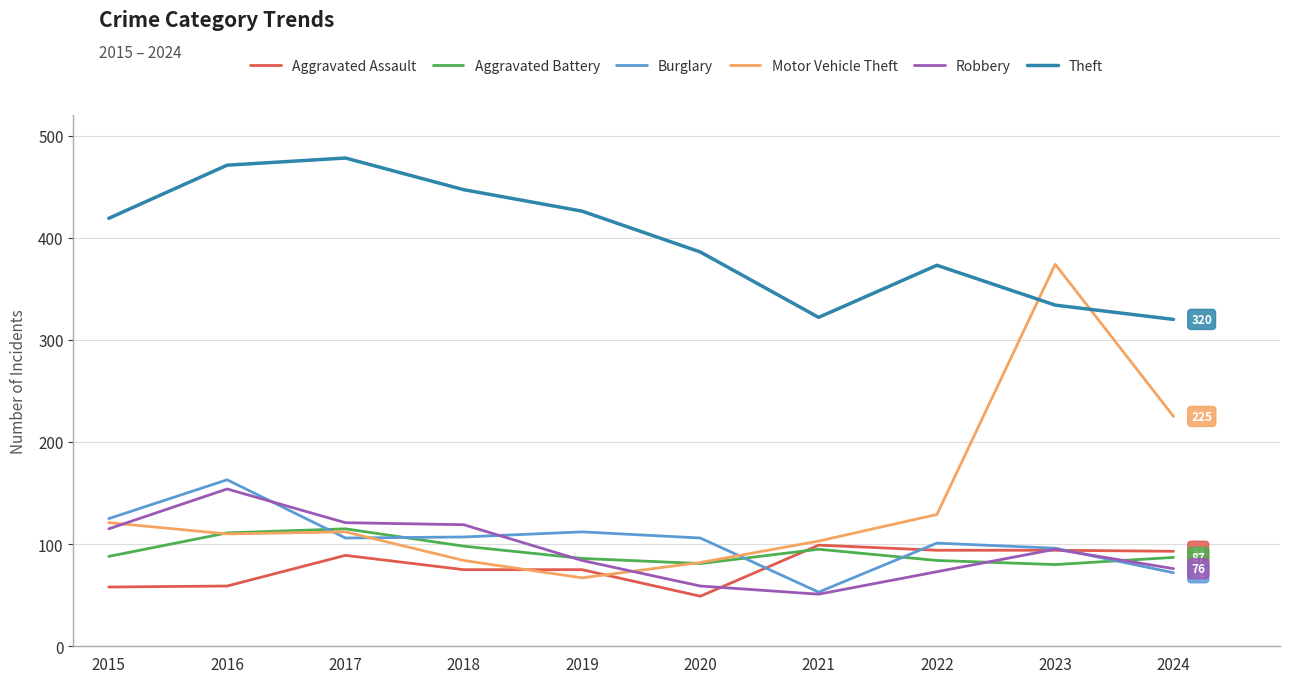

What is the highest value of the Motor Vehicle Theft series?

374